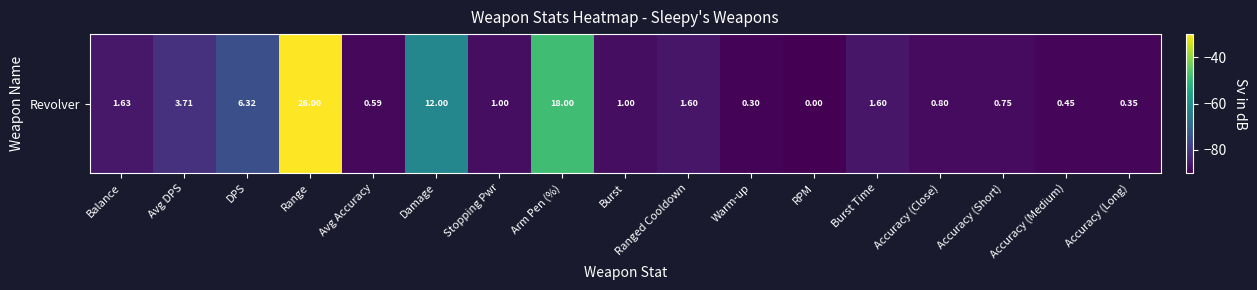

Reading left to right, extract all data points from this chart.

-86.2	-81.4	-75.4	-30.0	-88.6	-62.3	-87.7	-48.5	-87.7	-86.3	-89.3	-90.0	-86.3	-88.2	-88.3	-89.0	-89.2